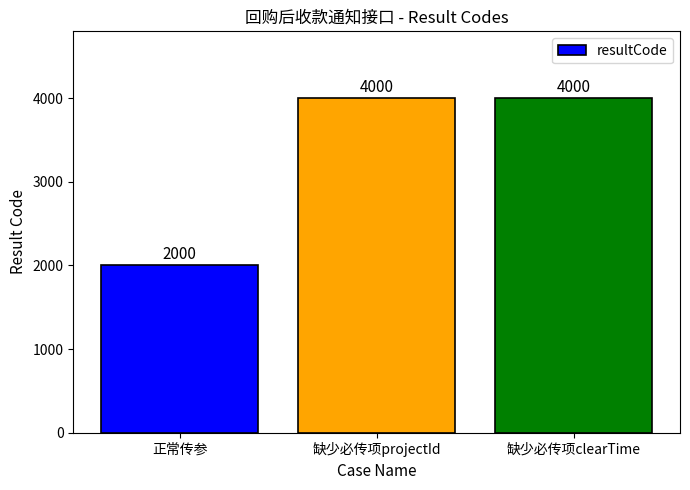

True or false: the data shows 4000 at 缺少必传项projectId.

True